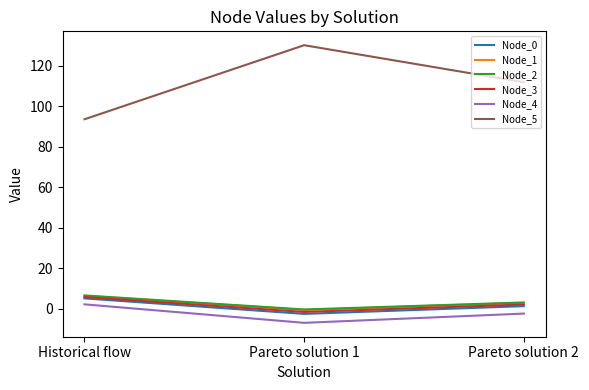

Which category has the lowest value across all series?

Pareto solution 1